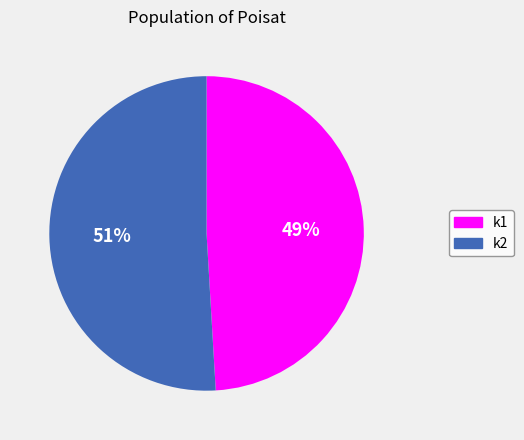

How many segments does this pie chart have?

2